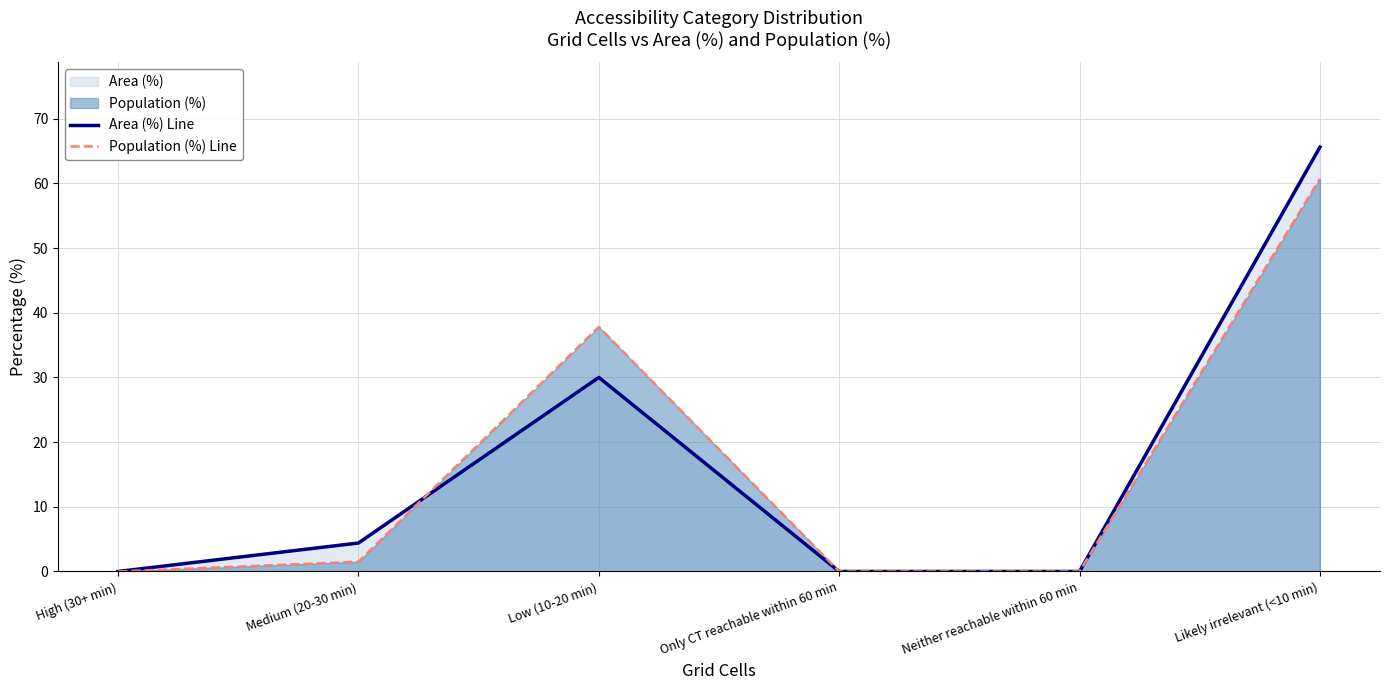

How many categories are shown in the chart?

6